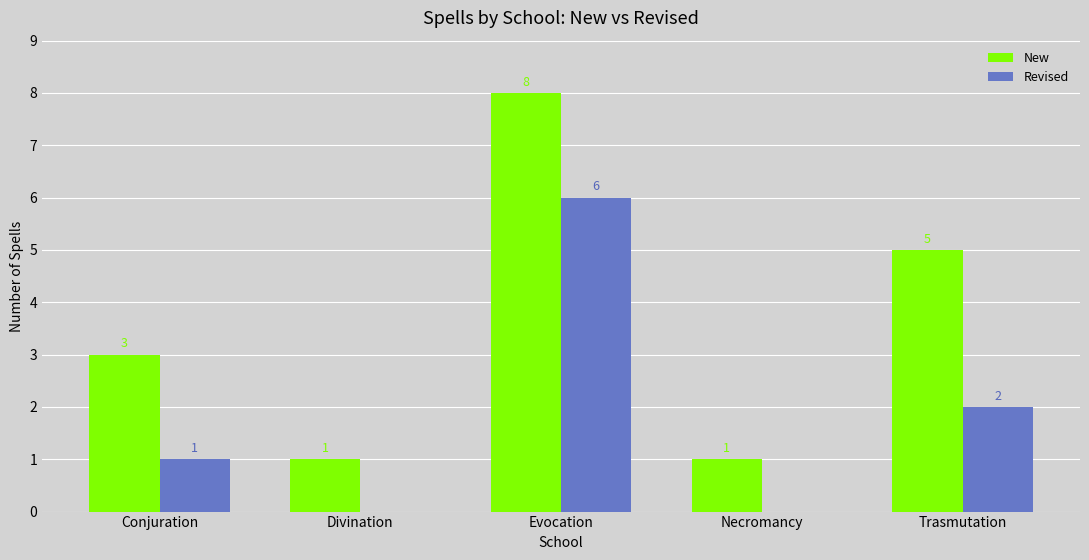

Which series has the largest total across all categories?

New